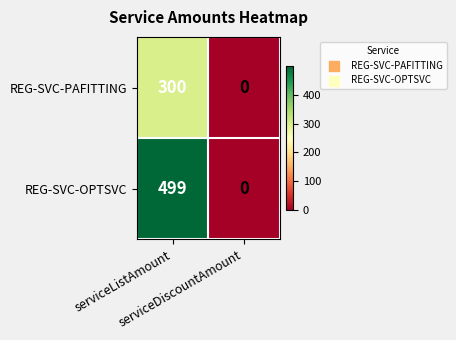

List the series in order of their peak value, lowest first.

REG-SVC-PAFITTING, REG-SVC-OPTSVC